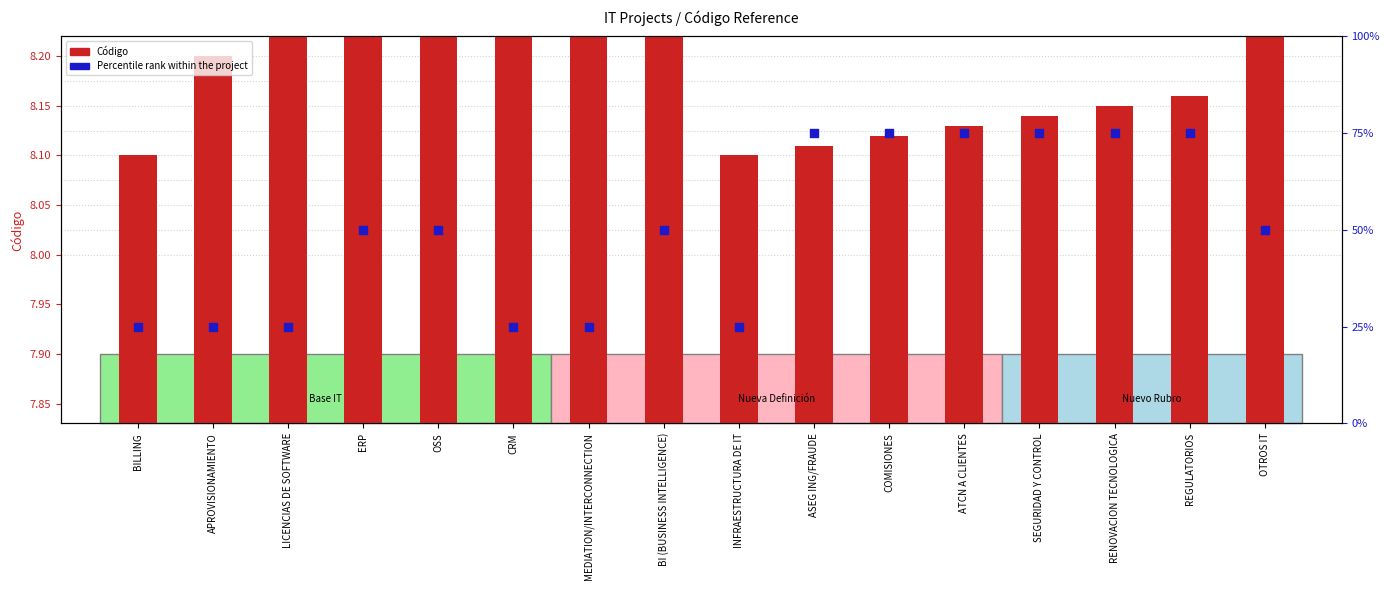

At which category is the sum across all series the highest?

REGULATORIOS